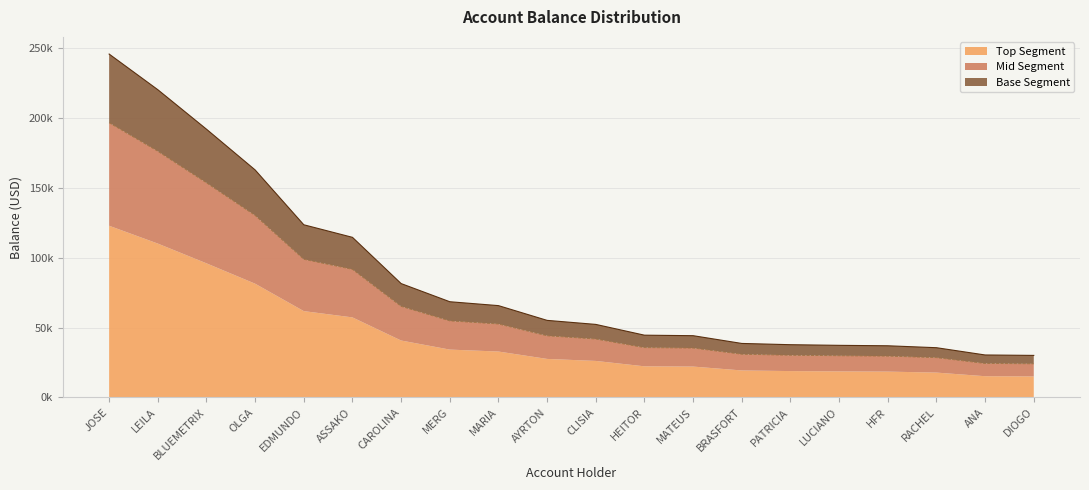

Reading left to right, list all the values displayed in this chart.

245534.3	220050.0	191816.8	162679.7	123466.9	114481.8	81425.1	68437.9	65656.2	55106.2	52223.7	44522.4	44158.8	38611.3	37717.2	37257.5	36944.8	35566.6	30369.3	30062.2